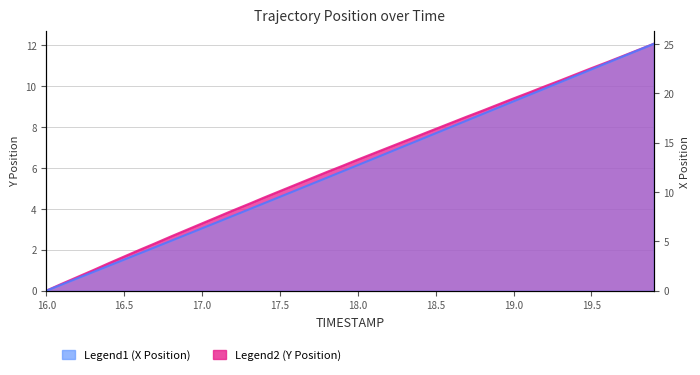

Is the value of X at 17.6 greater than the value of Y at 18.5?

Yes